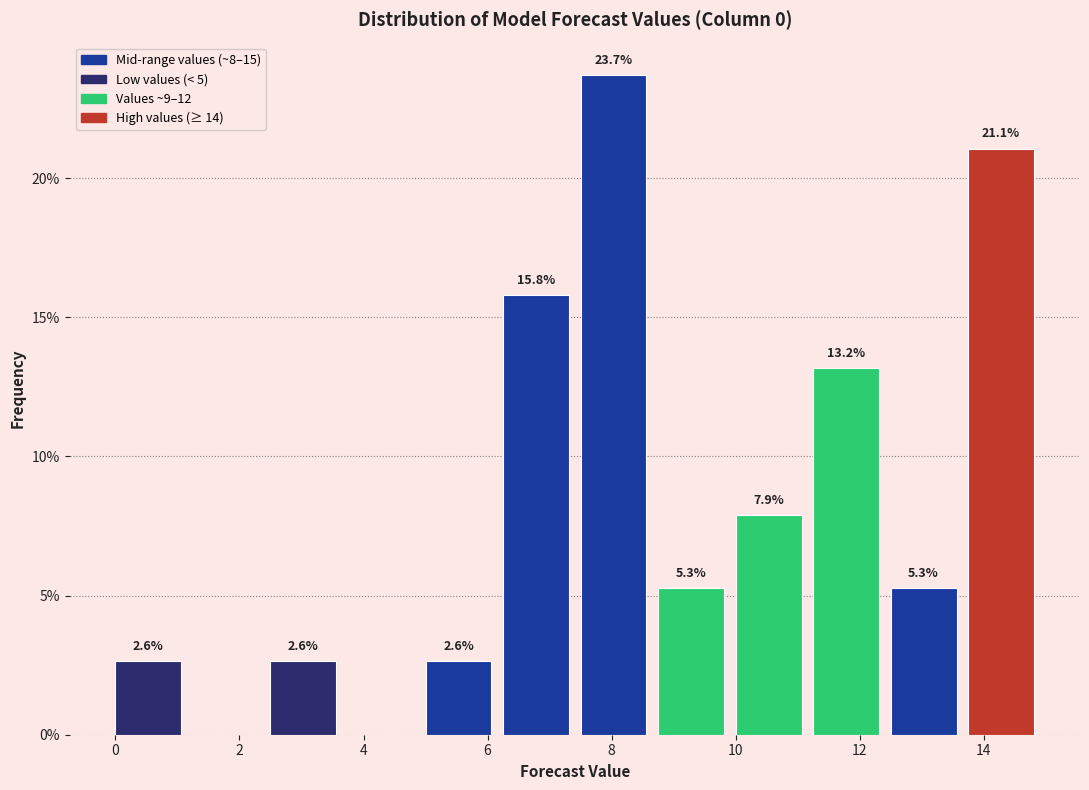

Over which range of the x-axis is the bar tallest?

7.50 to 8.75